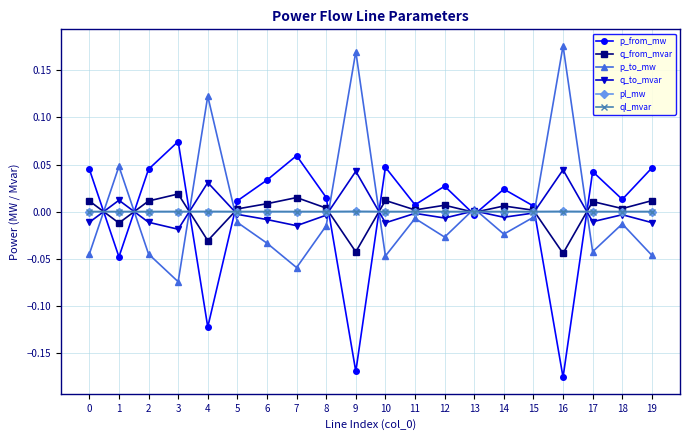

True or false: q_from_mvar has more than 0 interior local peaks.

True